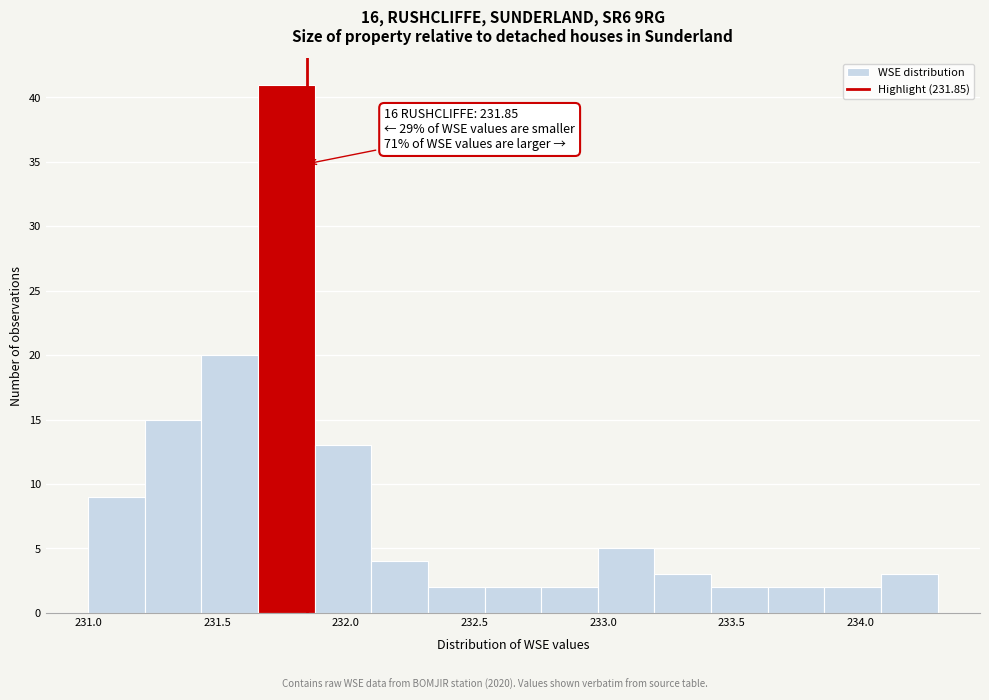

Which range on the x-axis has the tallest bar?

231.66 to 231.88